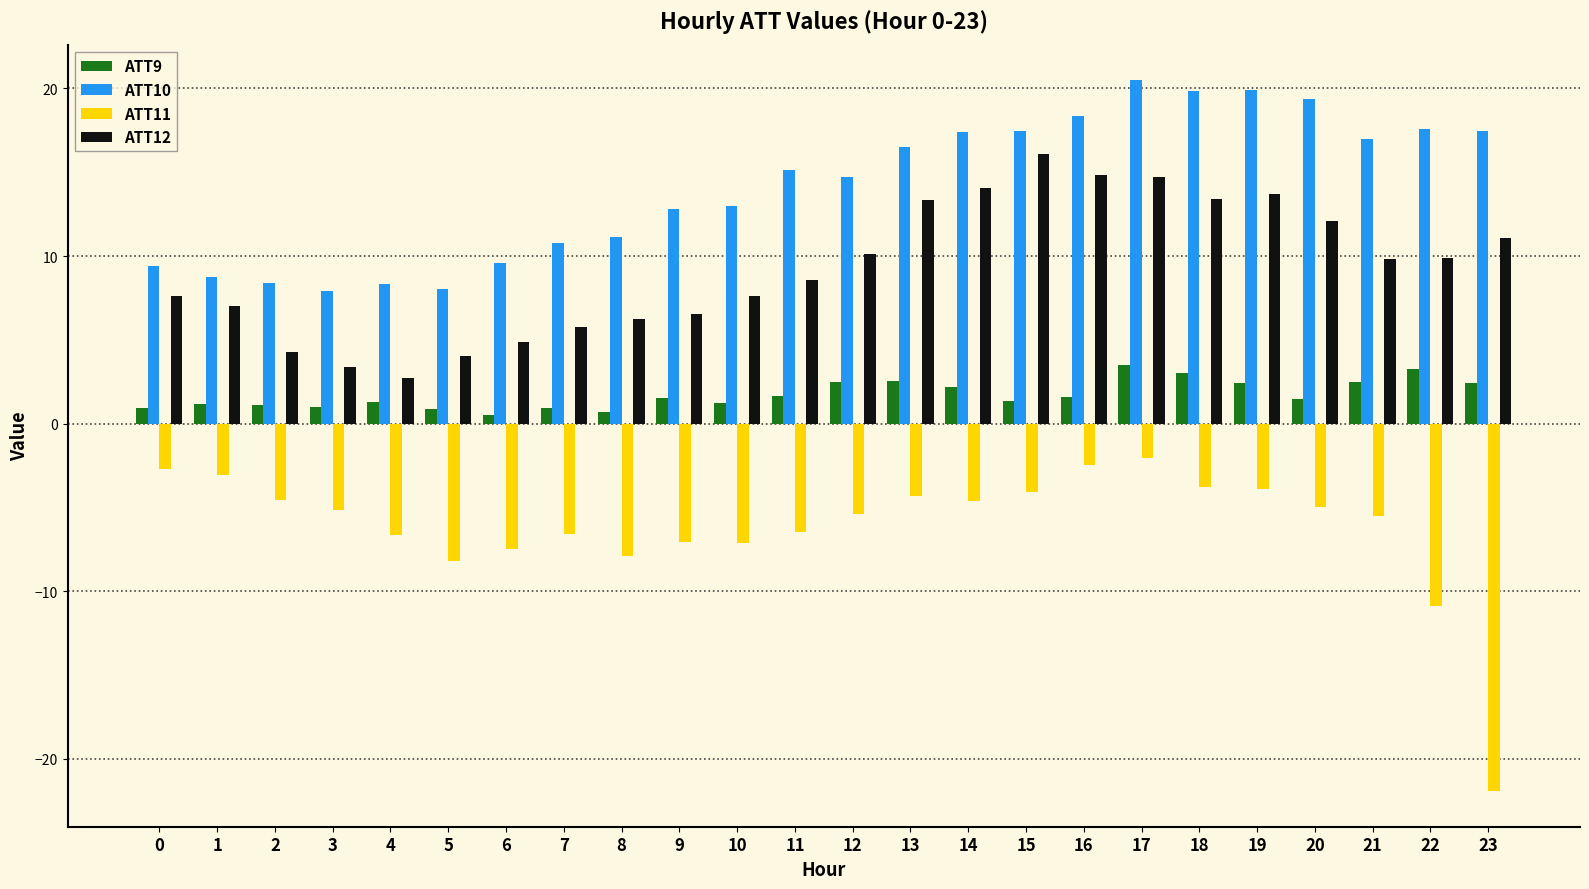

What is the value of the ATT11 bar at the 9th from the left?

-7.9